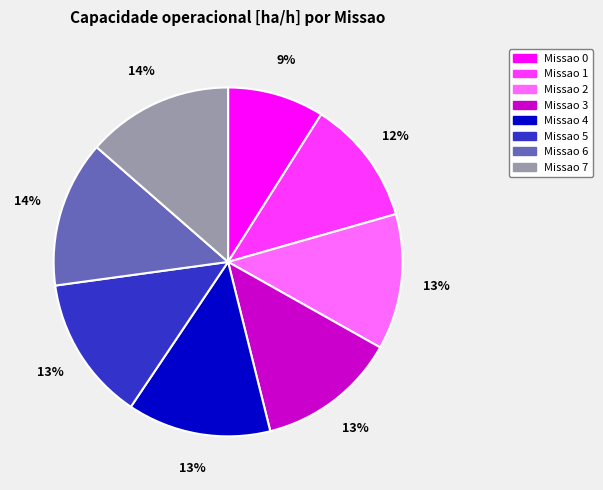

To the nearest percent, what is the average slice percentage?

12%